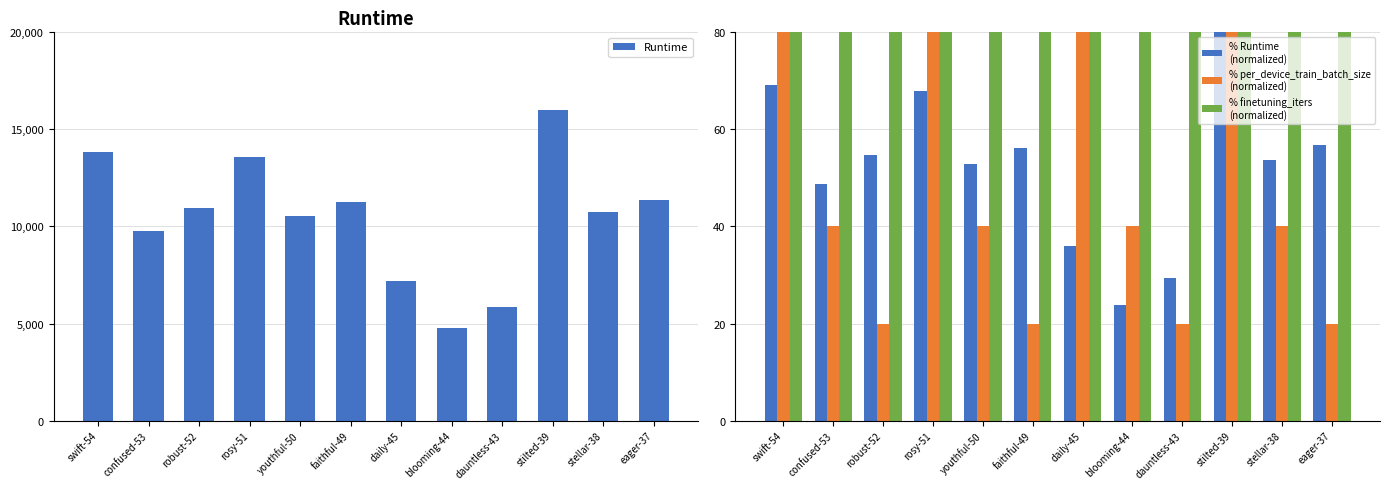

At robust-52, list the series in order from largest to smallest.

Runtime, % finetuning_iters (normalized), % Runtime (normalized), % per_device_train_batch_size (normalized)